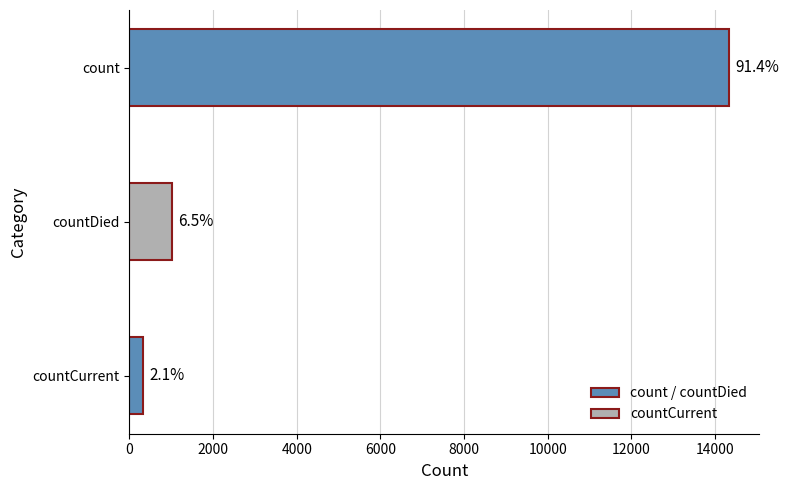

How many bars are there in total?

3